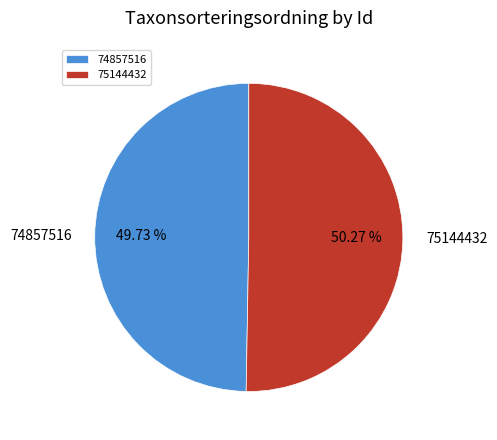

What percentage is the 74857516 slice, to the nearest percent?

50%